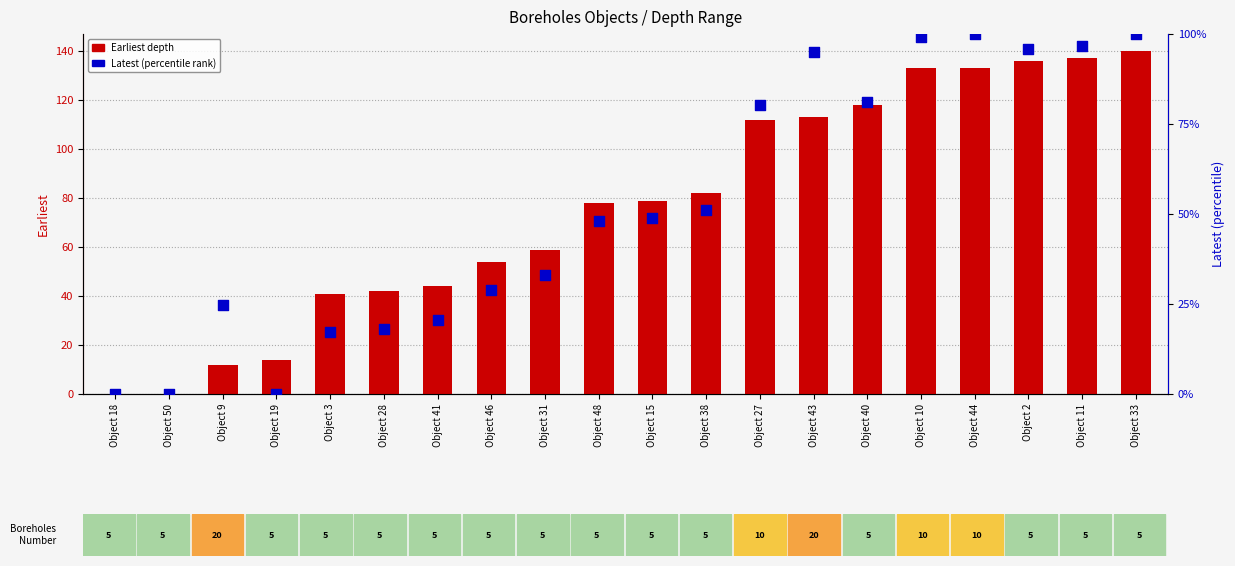

At how many categories does at least one series exceed 106?

8